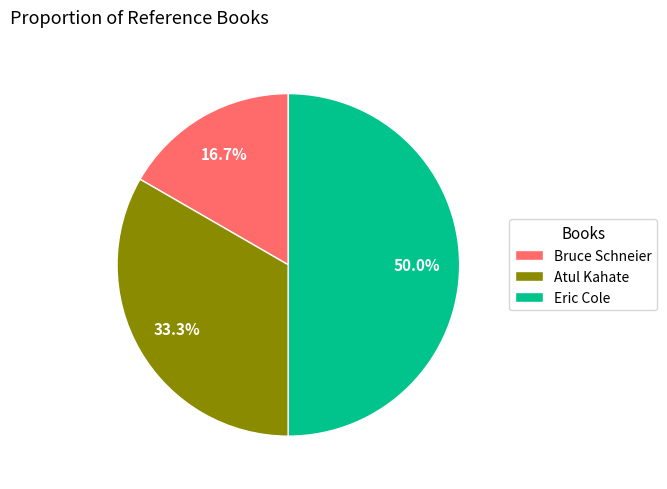

Does Atul Kahate represent more than half of the total?

No